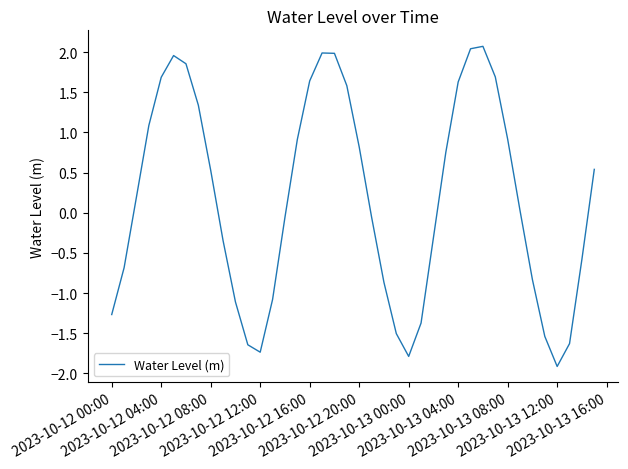

What is the difference between the maximum and minimum values?

4.0